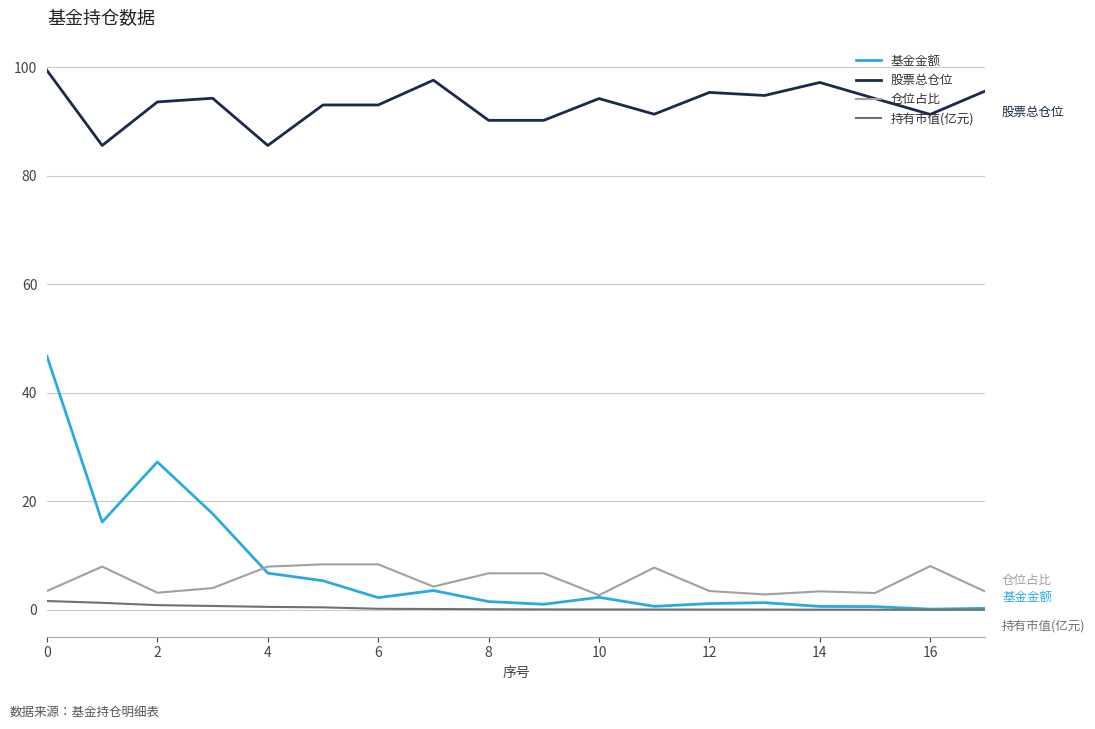

Rank the series by their maximum value, from lowest to highest.

持有市值(亿元), 仓位占比, 基金金额, 股票总仓位